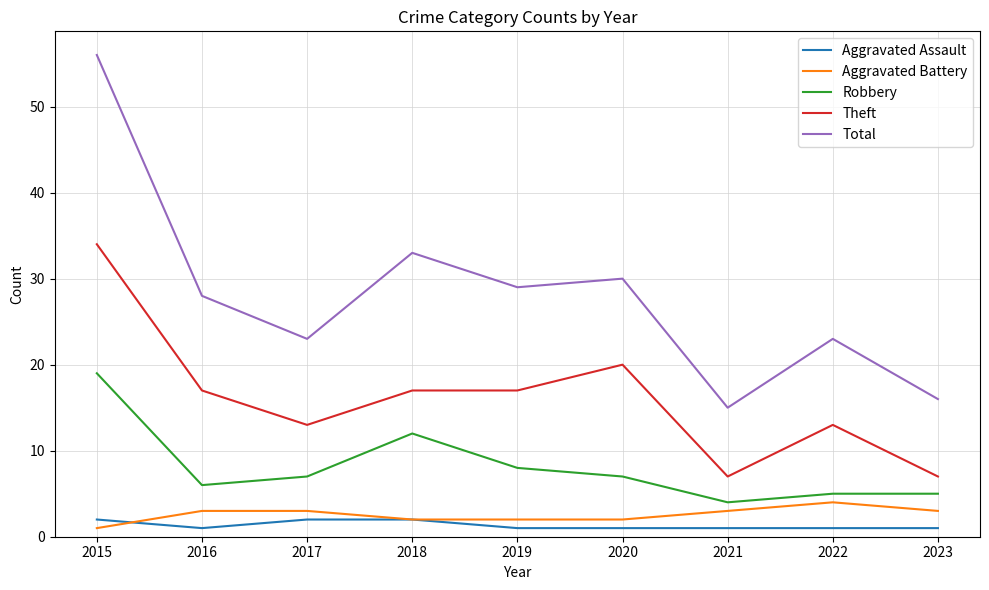

True or false: Robbery and Aggravated Assault intersect in this chart.

False